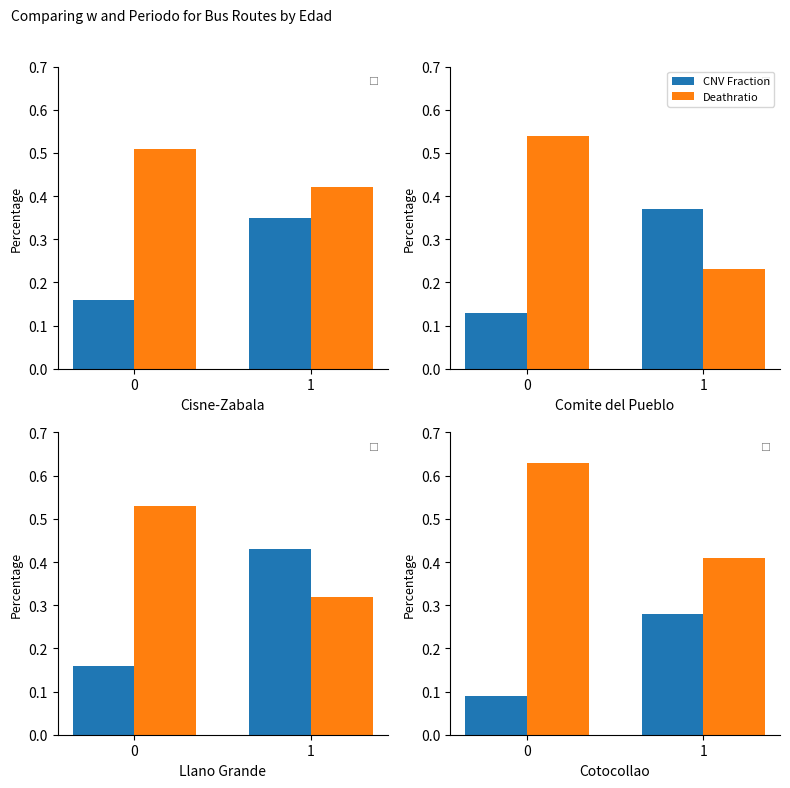

The value of Deathratio at 0 is 0.6. True or false?

True